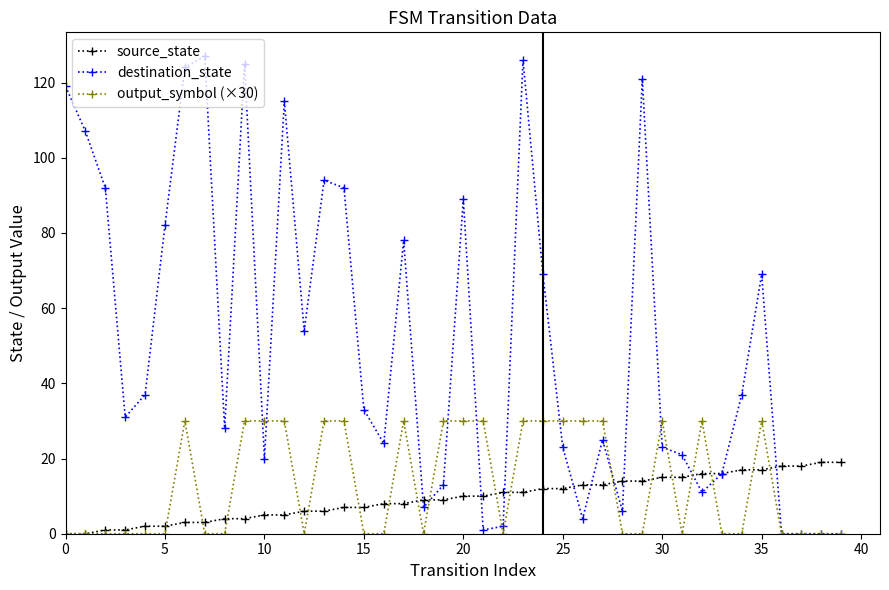

What is the maximum value shown in the chart?

127